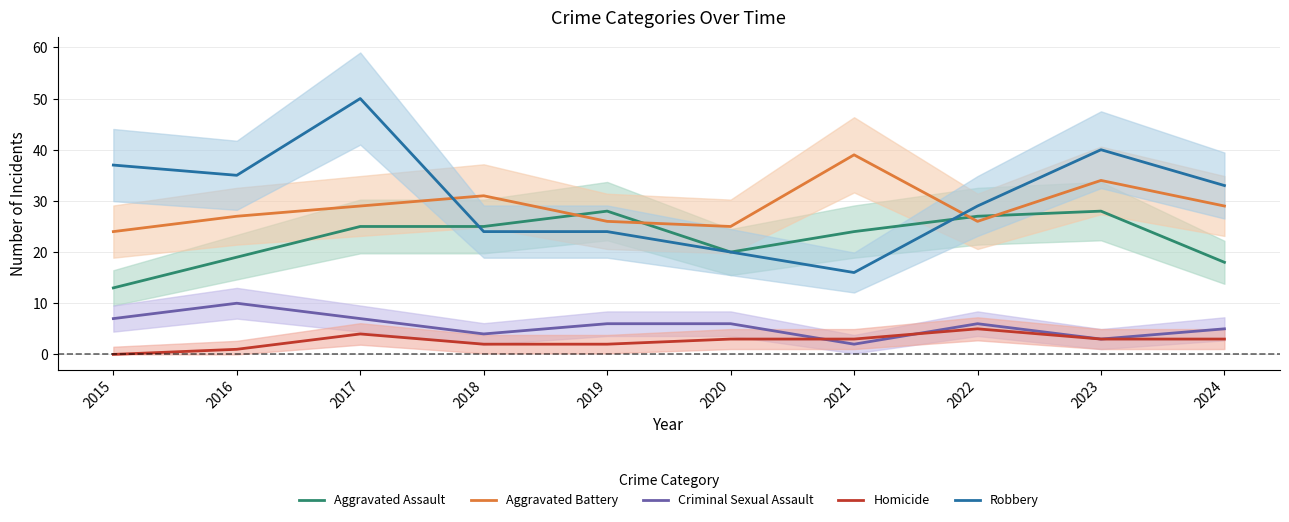

Reading left to right, extract all data points from this chart.

Aggravated Assault: 13	19	25	25	28	20	24	27	28	18
Aggravated Battery: 24	27	29	31	26	25	39	26	34	29
Criminal Sexual Assault: 7	10	7	4	6	6	2	6	3	5
Homicide: 0	1	4	2	2	3	3	5	3	3
Robbery: 37	35	50	24	24	20	16	29	40	33